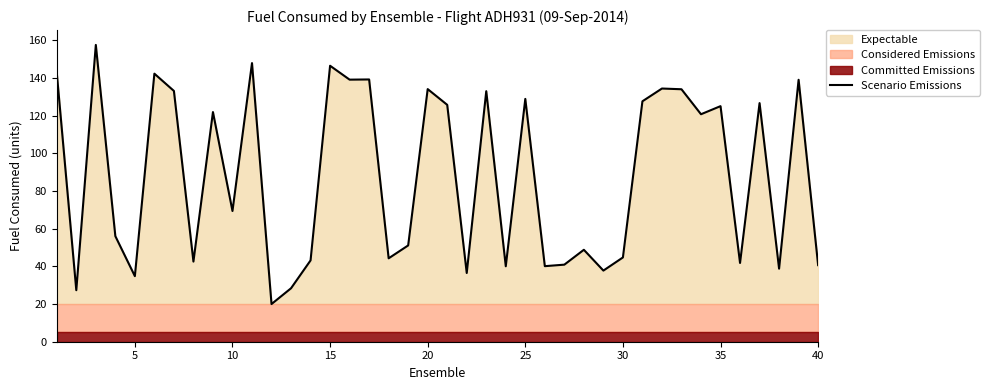

What is the maximum value for Scenario Emissions?

157.6